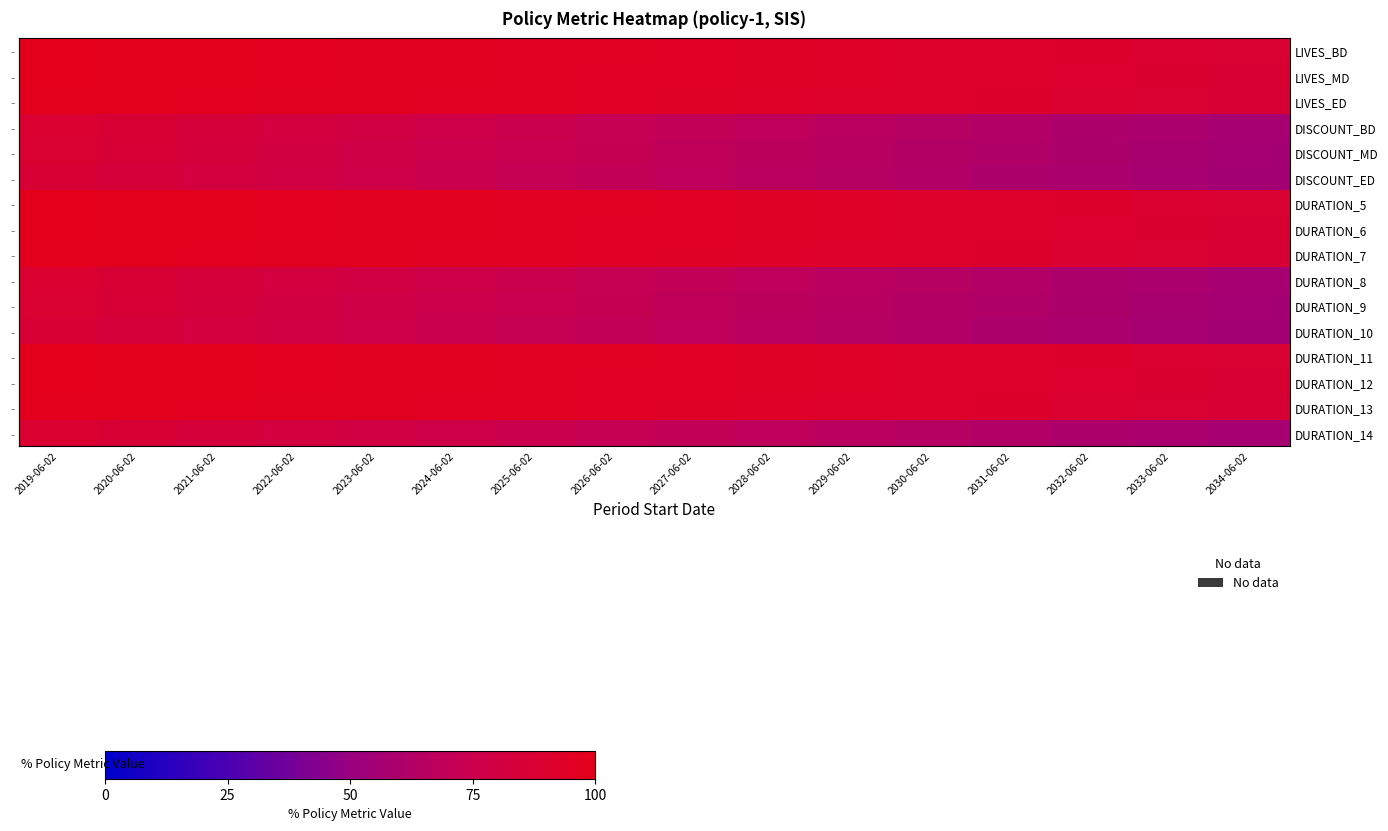

Which label corresponds to the largest value in the chart?

2019-06-02